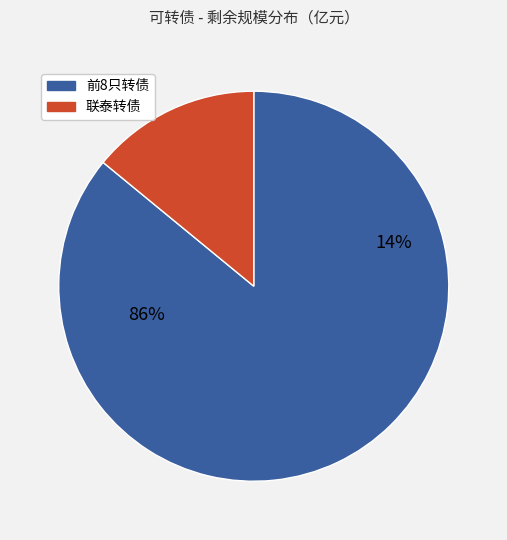

Is 新天转债(128091) the majority of the pie?

No